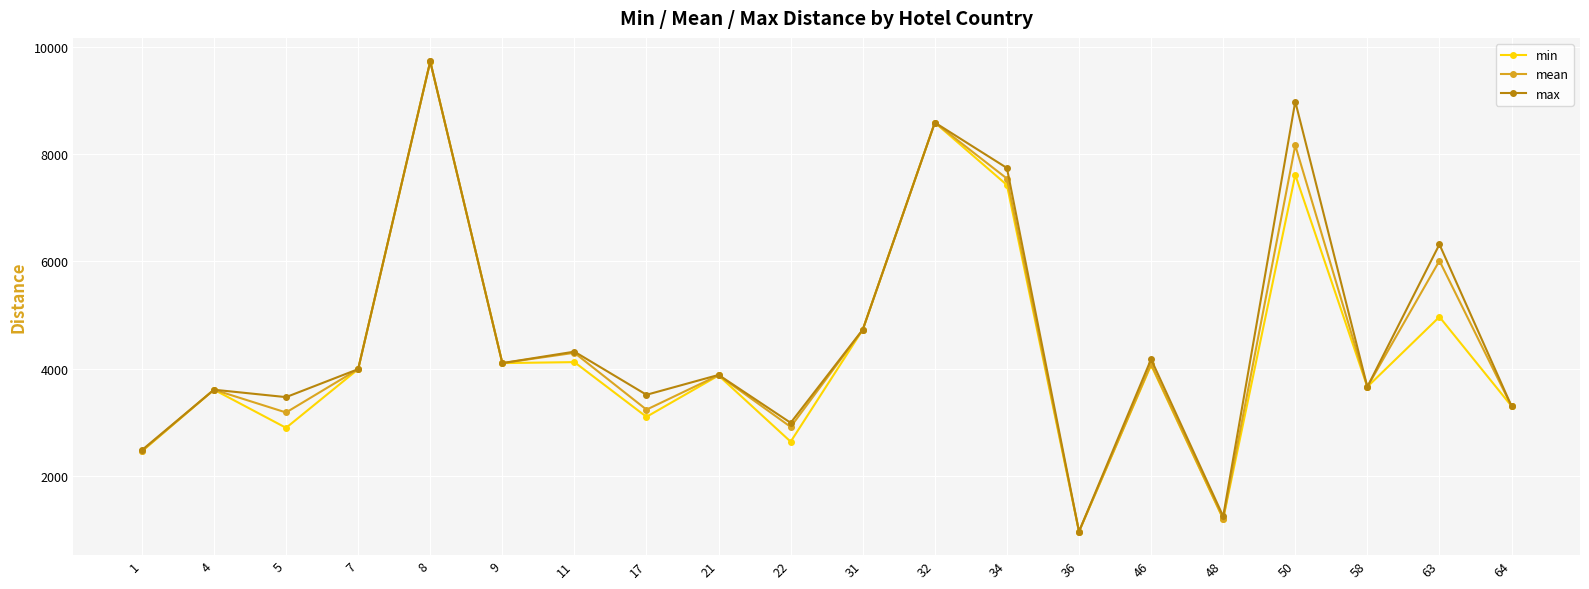

True or false: max has more than 1 points higher than both neighbors.

True